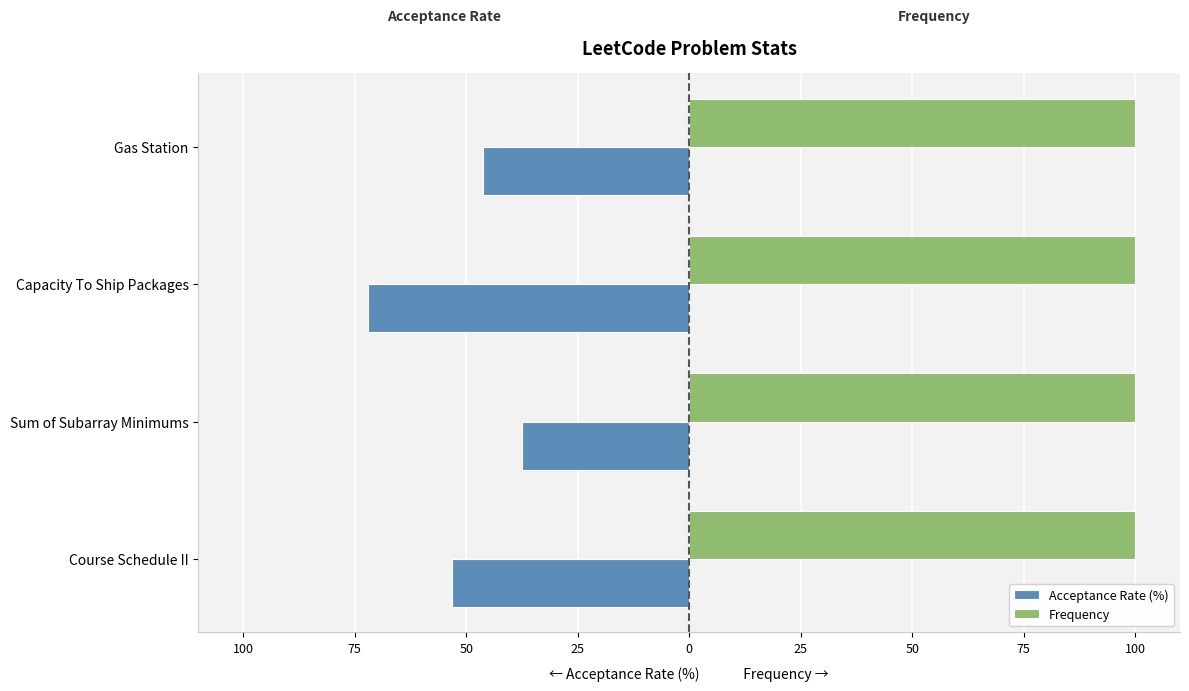

What are all the series names shown in the legend?

Acceptance Rate (%), Frequency